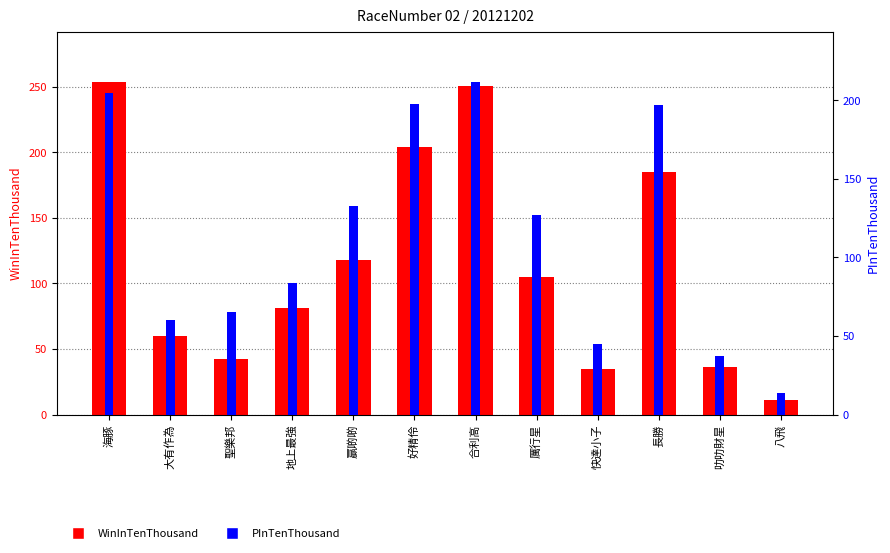

Are the bars grouped side by side (vs. stacked)?

Yes